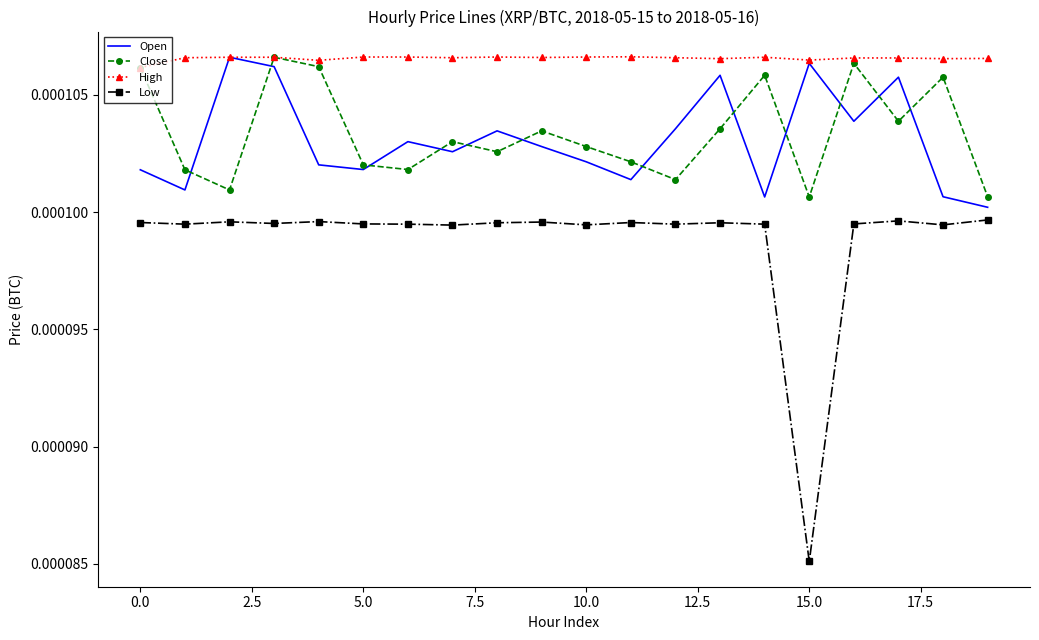

True or false: High and Low cross at least once.

False